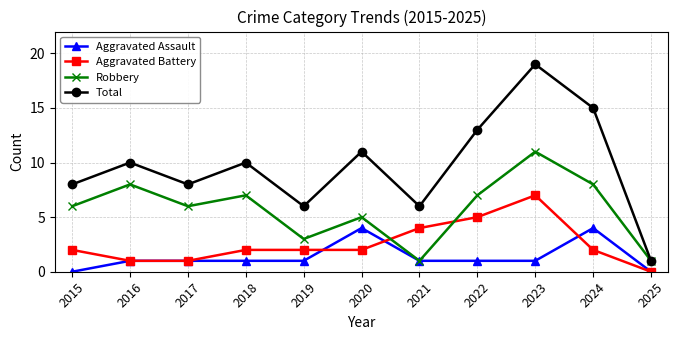

List the series in order of their peak value, lowest first.

Aggravated Assault, Aggravated Battery, Robbery, Total